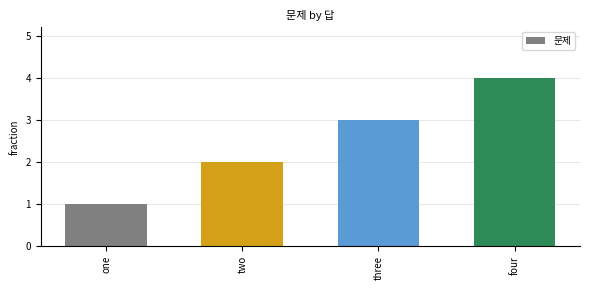

Reading left to right, extract all data points from this chart.

one=1	two=2	three=3	four=4